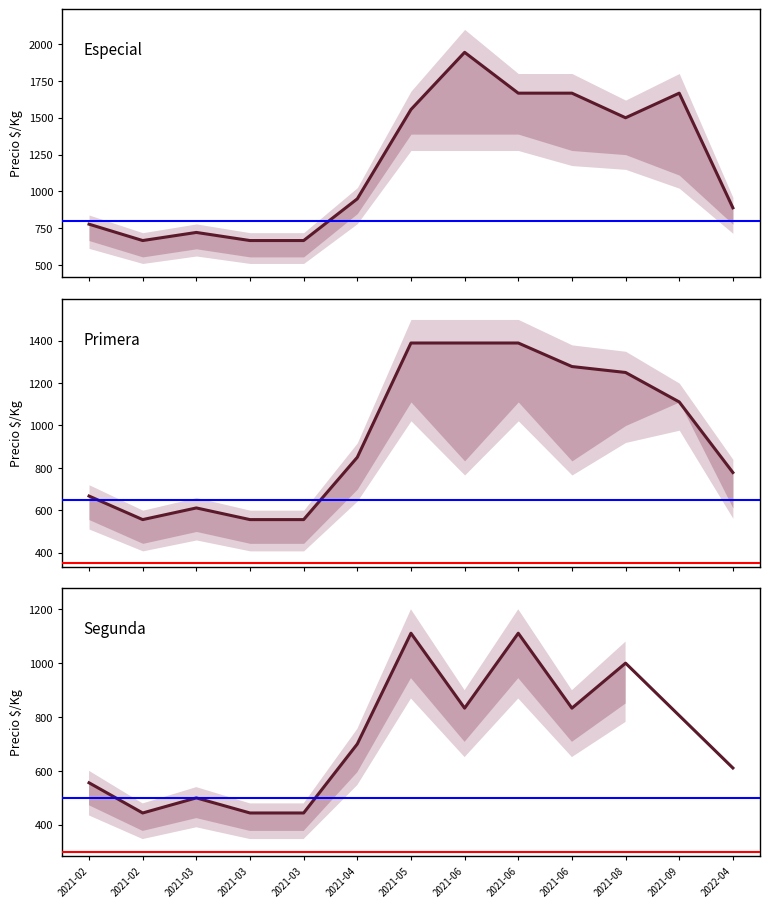

At which category does the chart reach its minimum across all series?

2021-02